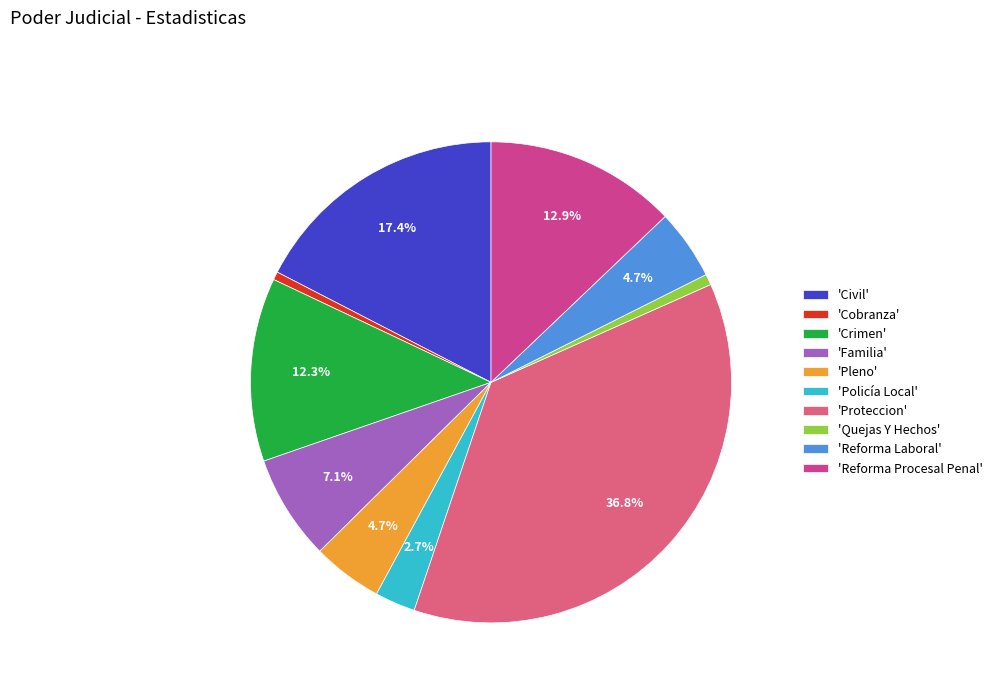

Count the number of slices in the pie.

10